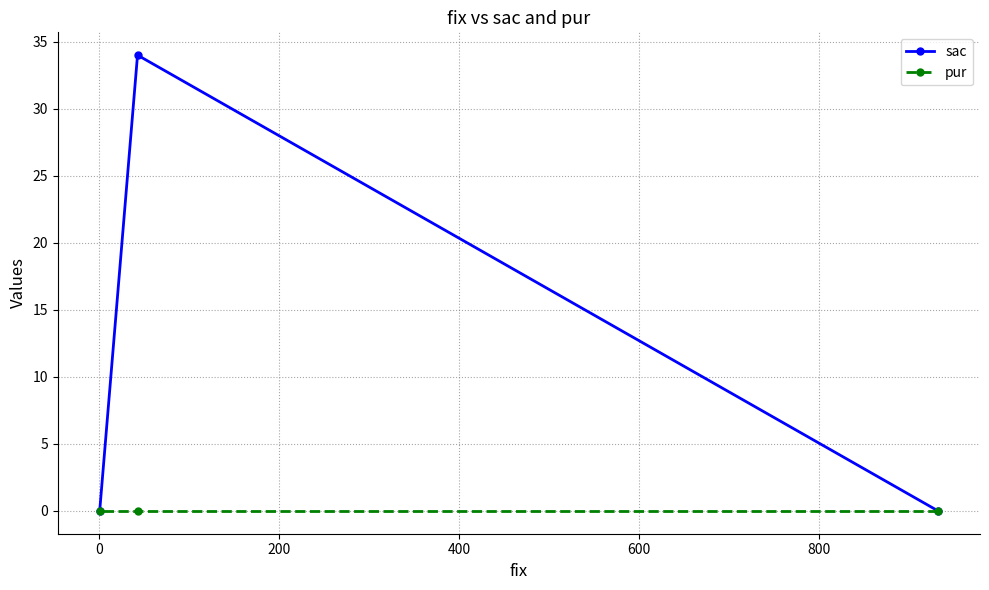

Reading left to right, list all the values displayed in this chart.

sac: 0	34	0
pur: 0	0	0